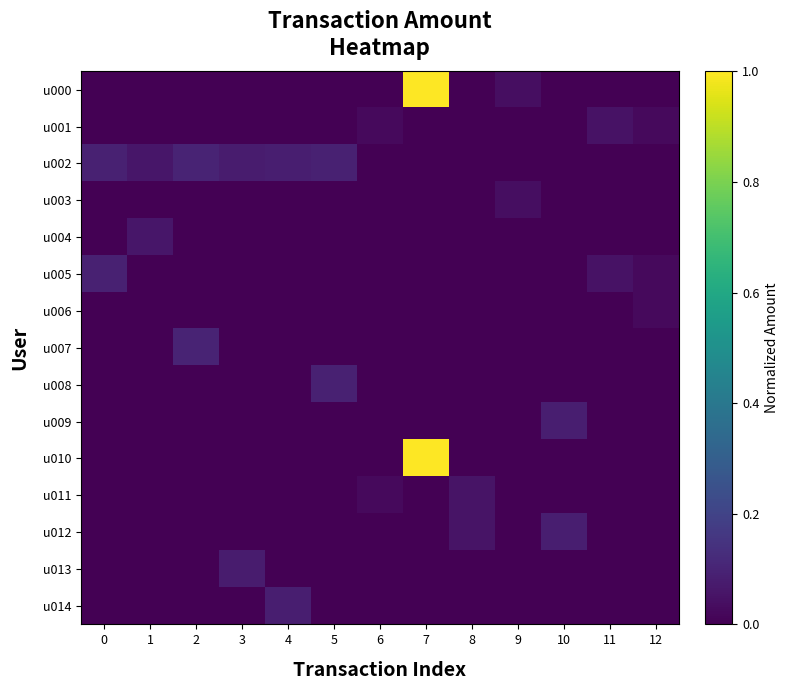

Reading left to right, transcribe all the data shown in this chart.

u000: 0=0.0	1=0.0	2=0.0	3=0.0	4=0.0	5=0.0	6=0.0	7=1.0	8=0.0	9=0.0	10=0.0	11=0.0	12=0.0
u001: 0=0.0	1=0.0	2=0.0	3=0.0	4=0.0	5=0.0	6=0.0	7=0.0	8=0.0	9=0.0	10=0.0	11=0.0	12=0.0
u002: 0=0.1	1=0.1	2=0.1	3=0.1	4=0.1	5=0.1	6=0.0	7=0.0	8=0.0	9=0.0	10=0.0	11=0.0	12=0.0
u003: 0=0.0	1=0.0	2=0.0	3=0.0	4=0.0	5=0.0	6=0.0	7=0.0	8=0.0	9=0.0	10=0.0	11=0.0	12=0.0
u004: 0=0.0	1=0.1	2=0.0	3=0.0	4=0.0	5=0.0	6=0.0	7=0.0	8=0.0	9=0.0	10=0.0	11=0.0	12=0.0
u005: 0=0.1	1=0.0	2=0.0	3=0.0	4=0.0	5=0.0	6=0.0	7=0.0	8=0.0	9=0.0	10=0.0	11=0.0	12=0.0
u006: 0=0.0	1=0.0	2=0.0	3=0.0	4=0.0	5=0.0	6=0.0	7=0.0	8=0.0	9=0.0	10=0.0	11=0.0	12=0.0
u007: 0=0.0	1=0.0	2=0.1	3=0.0	4=0.0	5=0.0	6=0.0	7=0.0	8=0.0	9=0.0	10=0.0	11=0.0	12=0.0
u008: 0=0.0	1=0.0	2=0.0	3=0.0	4=0.0	5=0.1	6=0.0	7=0.0	8=0.0	9=0.0	10=0.0	11=0.0	12=0.0
u009: 0=0.0	1=0.0	2=0.0	3=0.0	4=0.0	5=0.0	6=0.0	7=0.0	8=0.0	9=0.0	10=0.1	11=0.0	12=0.0
u010: 0=0.0	1=0.0	2=0.0	3=0.0	4=0.0	5=0.0	6=0.0	7=1.0	8=0.0	9=0.0	10=0.0	11=0.0	12=0.0
u011: 0=0.0	1=0.0	2=0.0	3=0.0	4=0.0	5=0.0	6=0.0	7=0.0	8=0.1	9=0.0	10=0.0	11=0.0	12=0.0
u012: 0=0.0	1=0.0	2=0.0	3=0.0	4=0.0	5=0.0	6=0.0	7=0.0	8=0.1	9=0.0	10=0.1	11=0.0	12=0.0
u013: 0=0.0	1=0.0	2=0.0	3=0.1	4=0.0	5=0.0	6=0.0	7=0.0	8=0.0	9=0.0	10=0.0	11=0.0	12=0.0
u014: 0=0.0	1=0.0	2=0.0	3=0.0	4=0.1	5=0.0	6=0.0	7=0.0	8=0.0	9=0.0	10=0.0	11=0.0	12=0.0